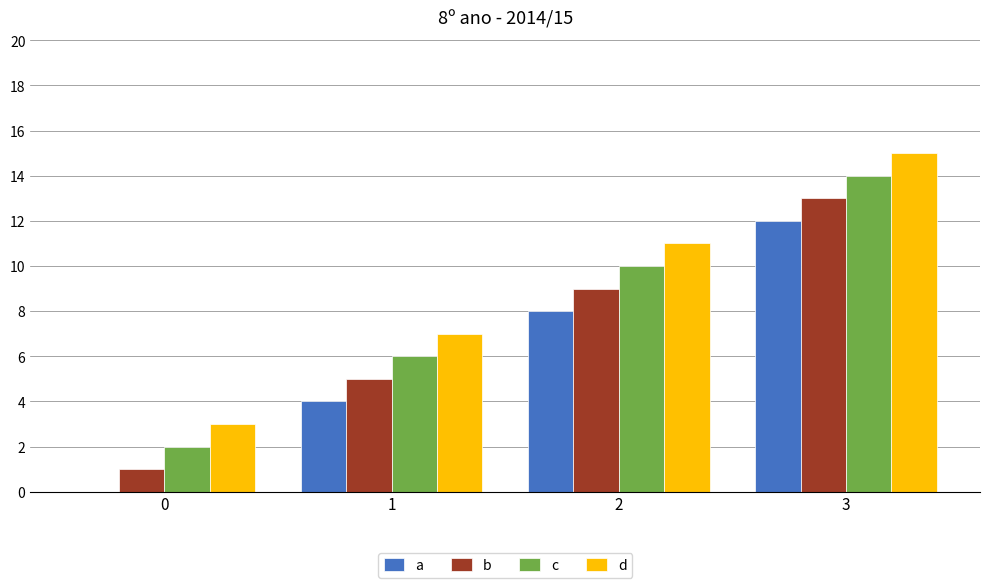

What is the total value across all series at 3?

54